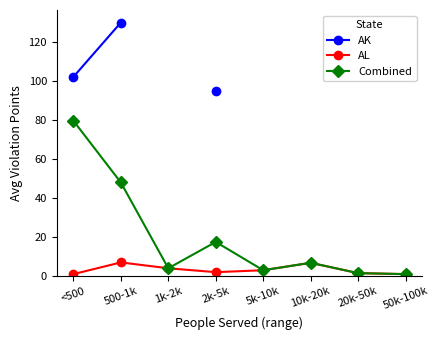

True or false: Combined and AK cross at least once.

False